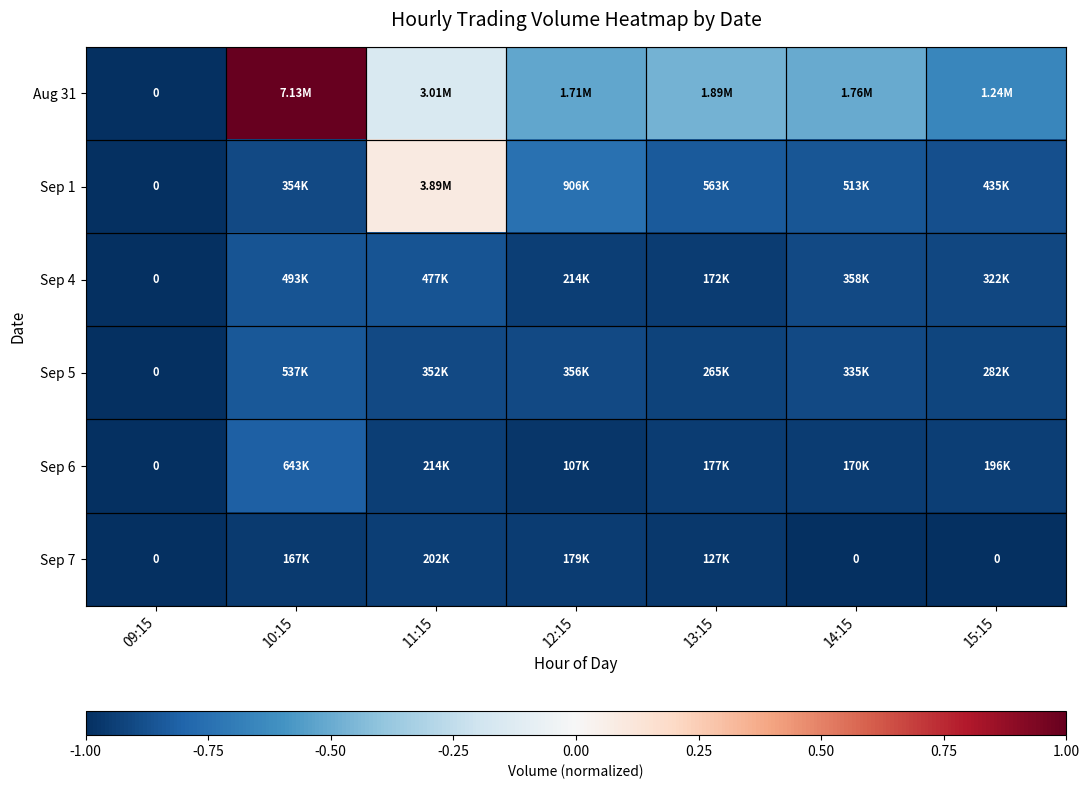

What is the spread (max minus min) of values at 15:15?

0.3